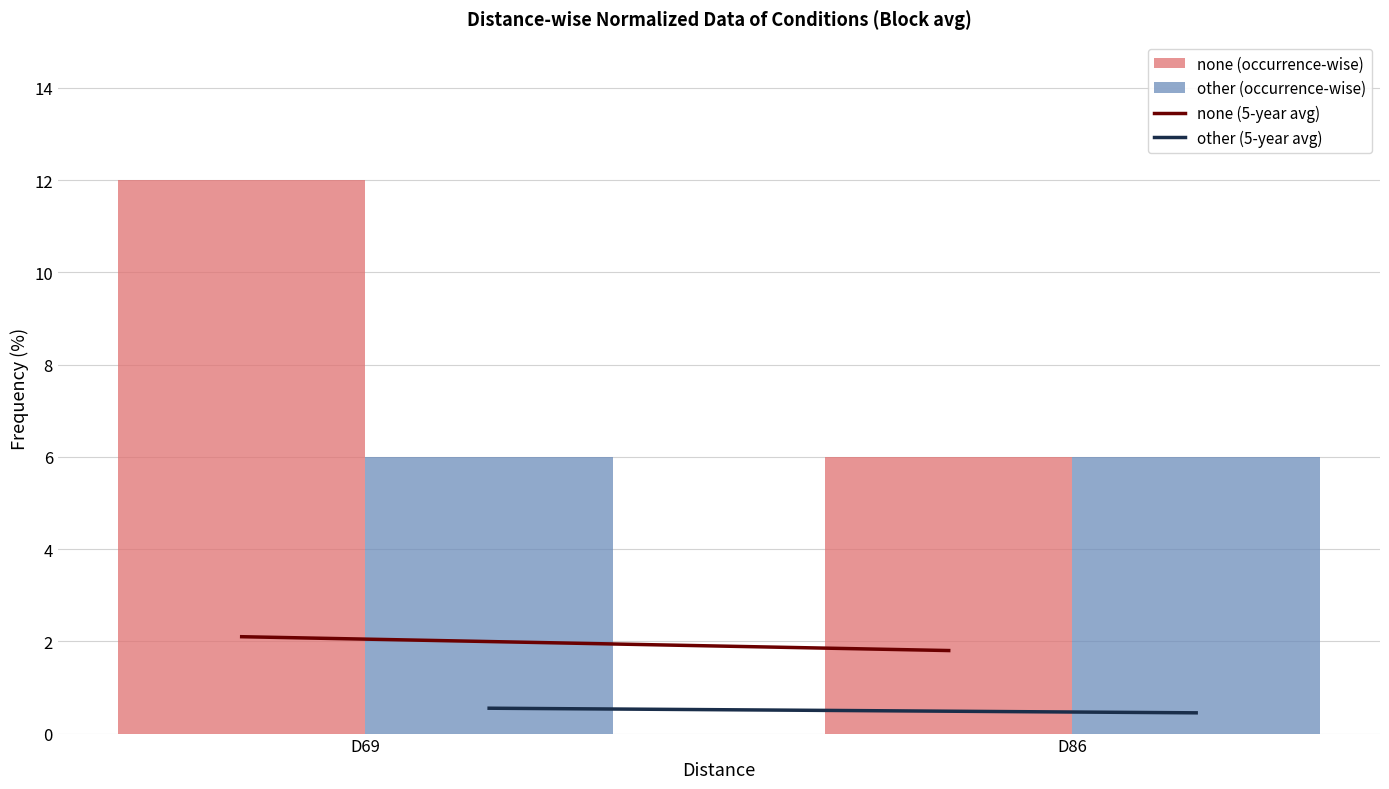

The value of other (occurrence-wise) at D86 is 10.3. True or false?

False